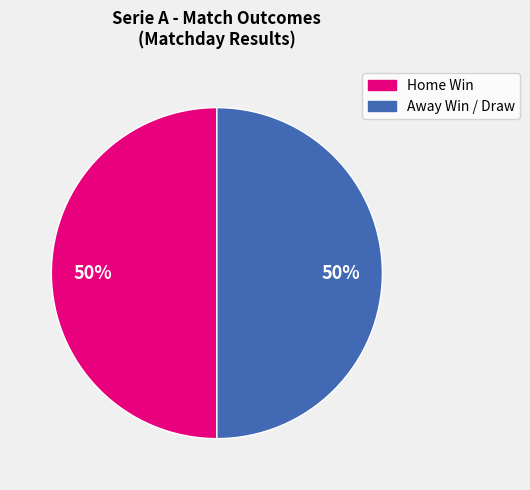

To the nearest percent, what is the average slice percentage?

50%